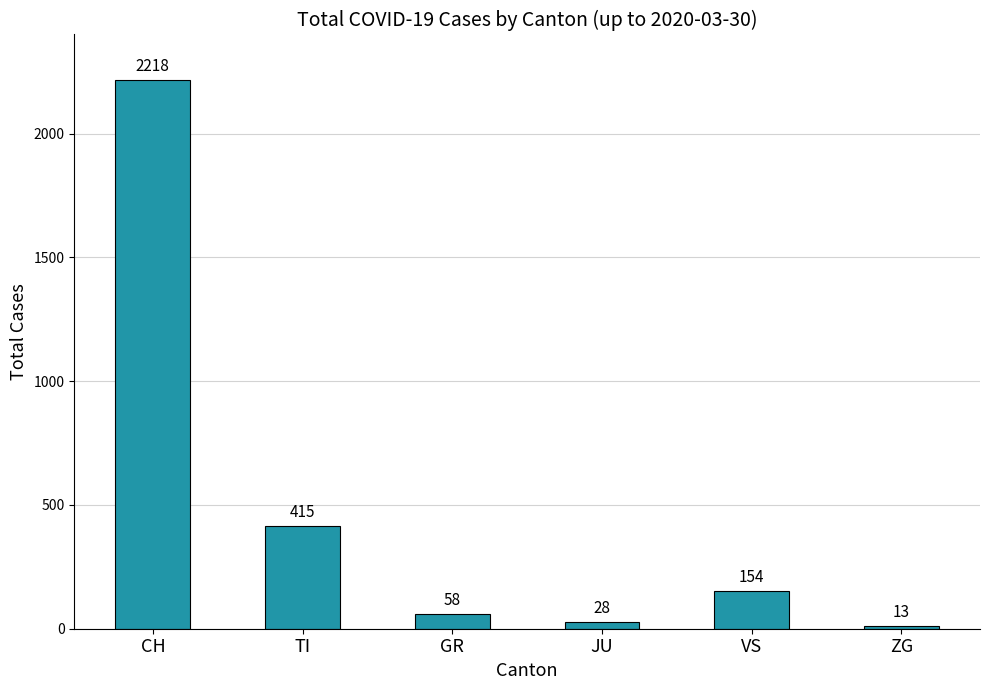

What is the average value?

481